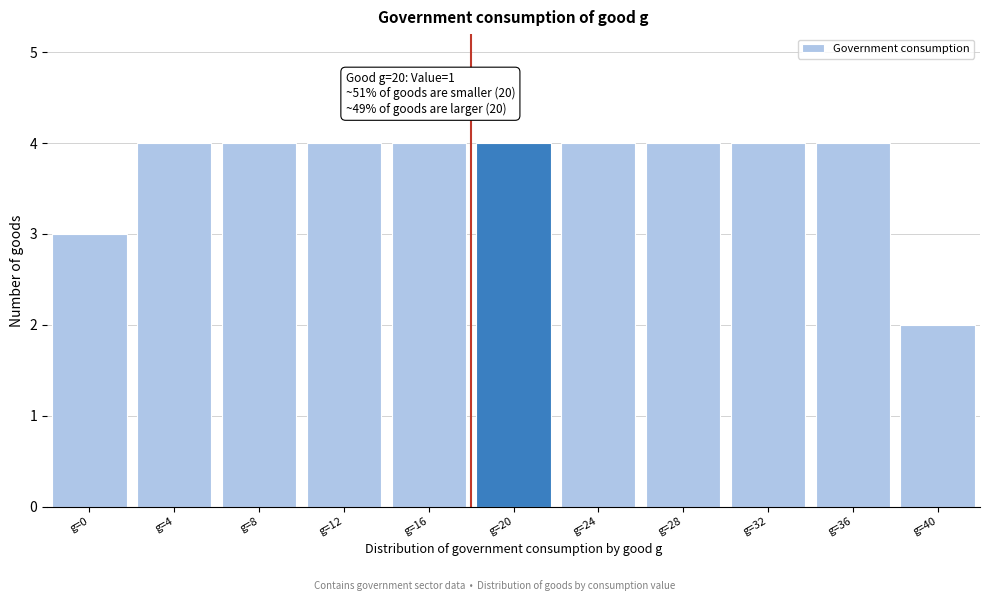

Reading left to right, list all the values displayed in this chart.

g=0=3	g=4=4	g=8=4	g=12=4	g=16=4	g=20=4	g=24=4	g=28=4	g=32=4	g=36=4	g=40=2